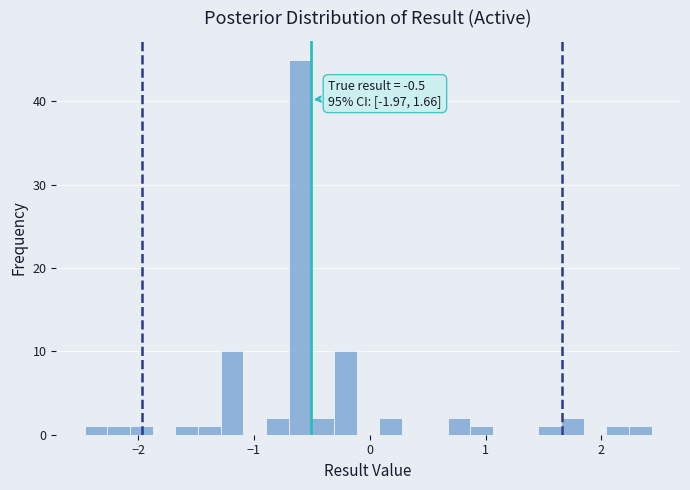

Around what value on the x-axis is the tallest bar? Give the approximate position of its centre, as read against the axis.

-0.6